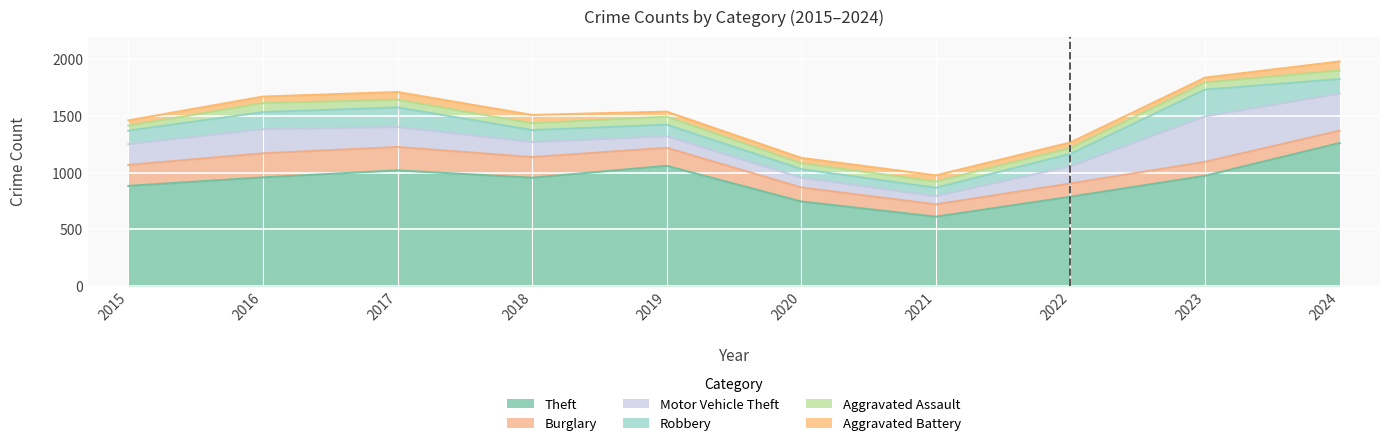

What value does the Aggravated Assault series have at 2015?

44